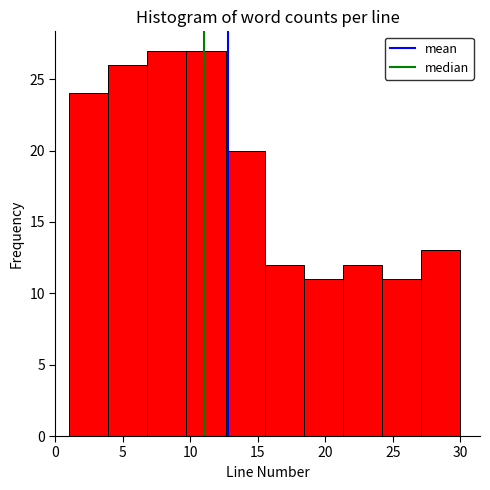

Reading left to right, list every bar in this chart as the range it spans on the x-axis followed by its height. Neither the bar edges nor the heights are printed on the chart, so give them approximately, as read against the axes.

1.0 to 3.9: 24
3.9 to 6.8: 26
6.8 to 9.7: 27
9.7 to 12.6: 27
12.6 to 15.5: 20
15.5 to 18.4: 12
18.4 to 21.3: 11
21.3 to 24.2: 12
24.2 to 27.1: 11
27.1 to 30.0: 13